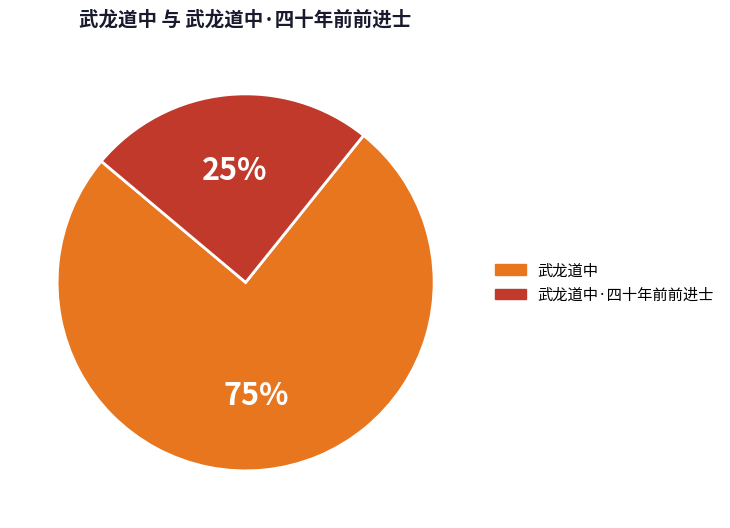

Is the sum of 武龙道中 and 武龙道中·四十年前前进士 greater than half?

Yes